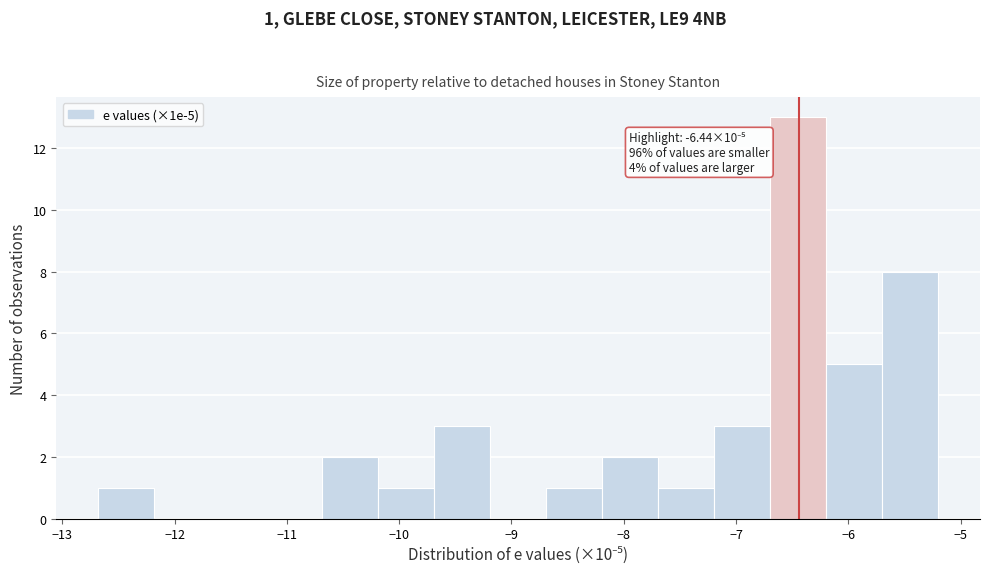

Over which range of the x-axis is the bar tallest?

-6.7 to -6.2